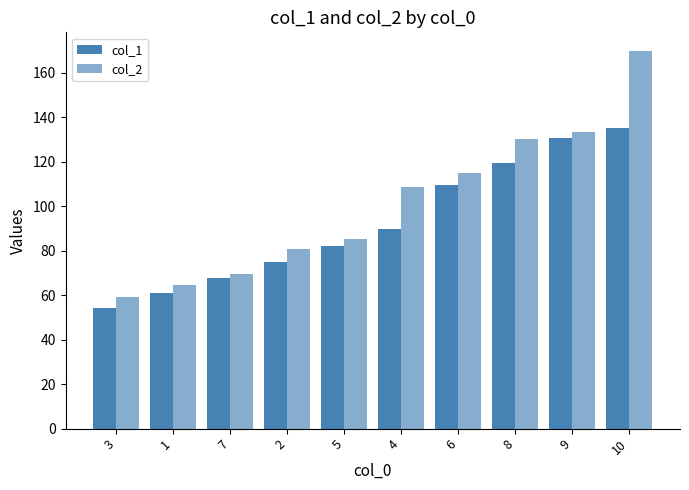

Does the chart contain stacked bars?

No